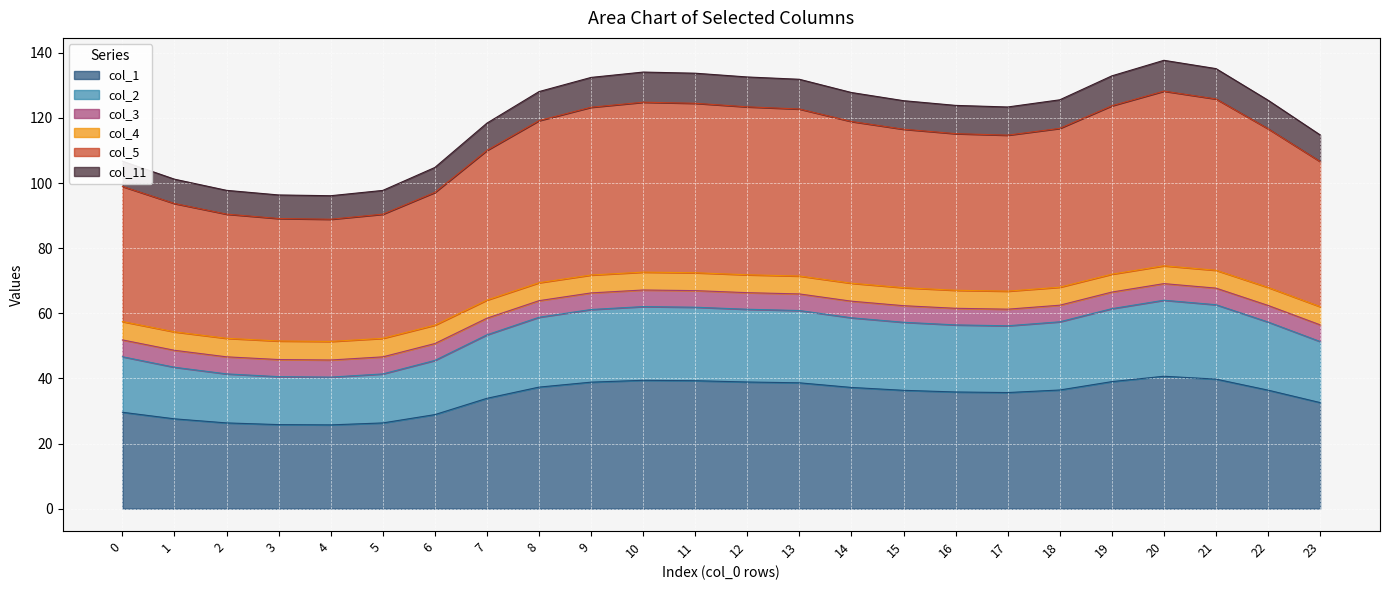

What is the smallest value displayed?

25.7